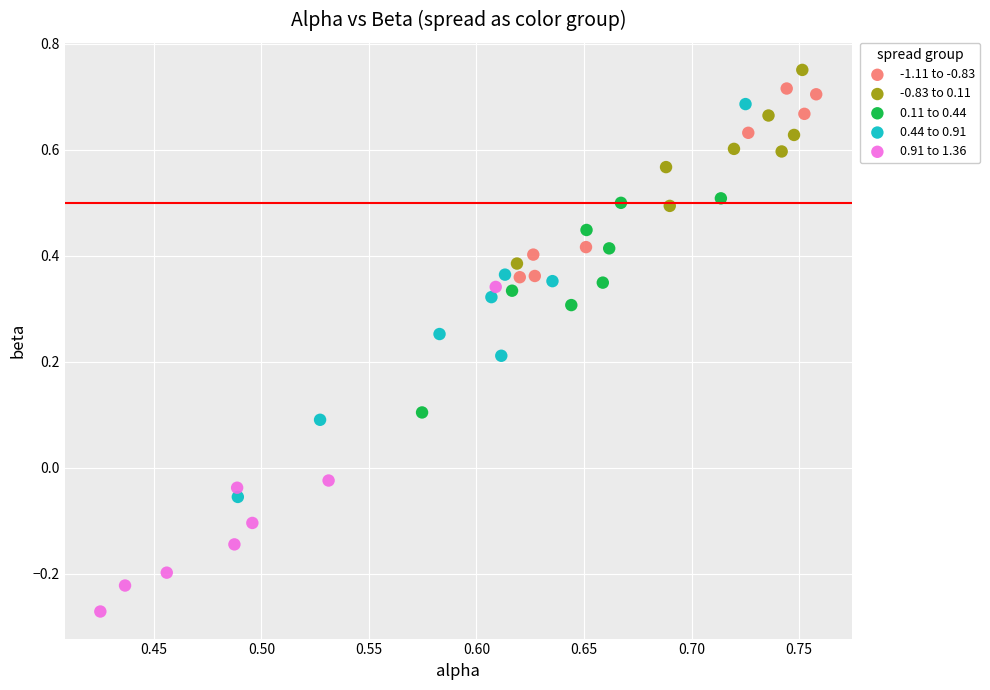

Which series has the widest spread of Y values?

0.44 to 0.91